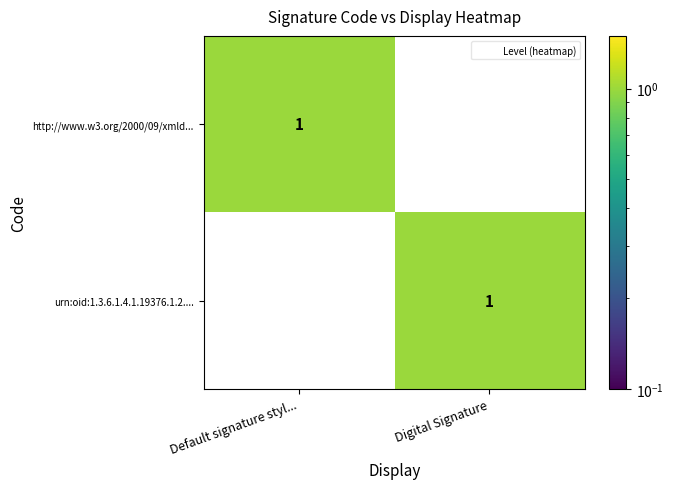

At how many categories does at least one series exceed 0?

2